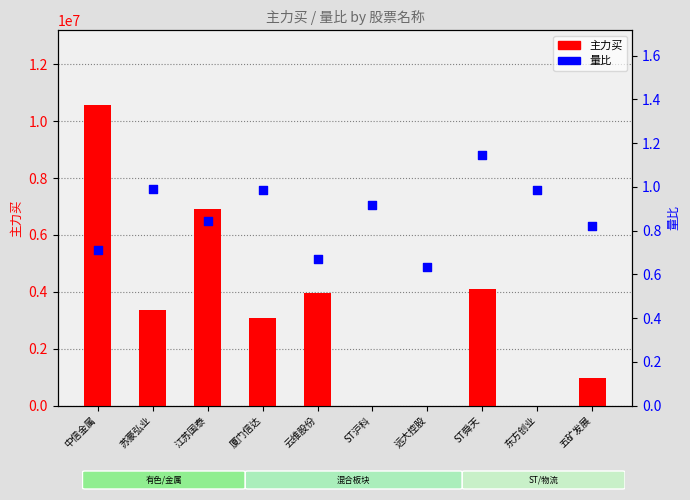

What is the total value across all series at 云维股份?

3972519.7